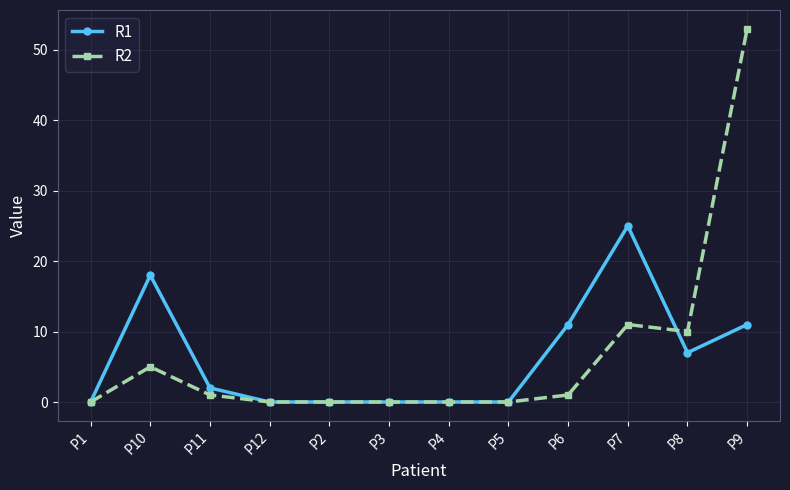

Which series has the widest spread of values?

R2